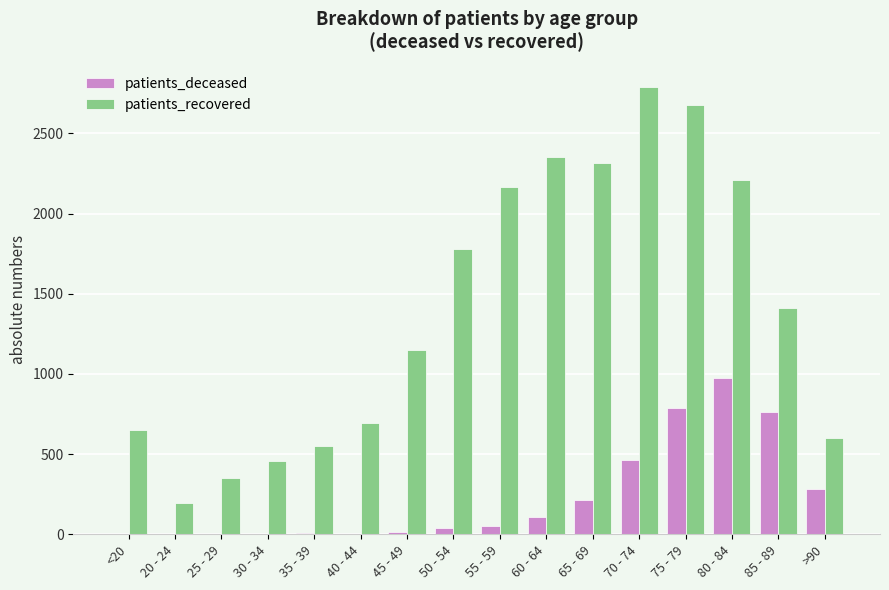

Is it true that patients_recovered equals 696 at 40 - 44?

True